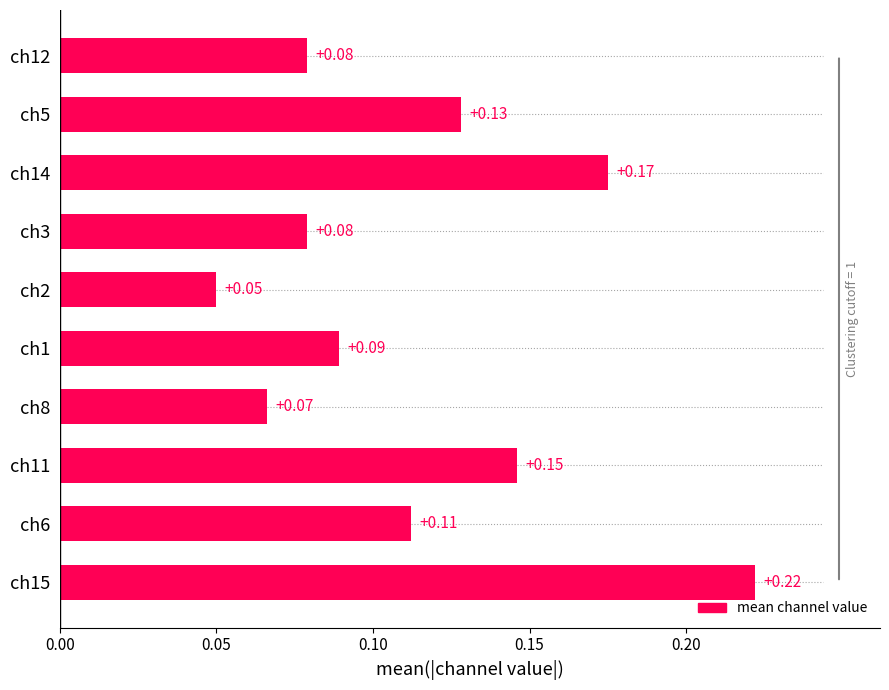

Between ch3 and ch1, which is larger?

ch1